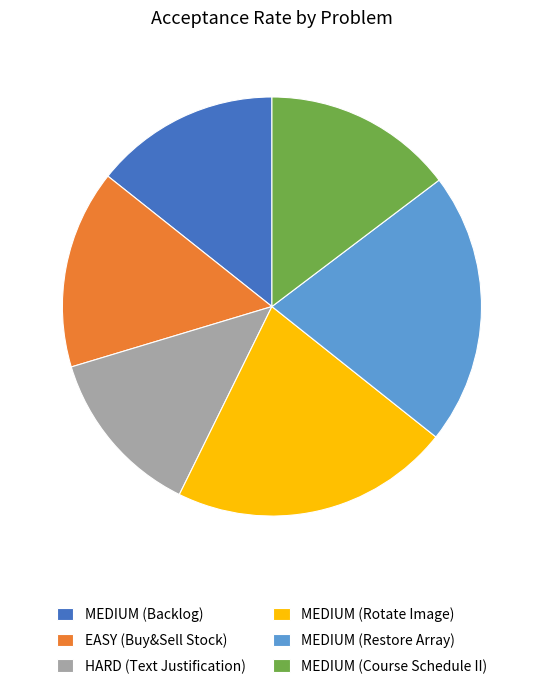

Is there any slice that represents more than half of the pie?

No